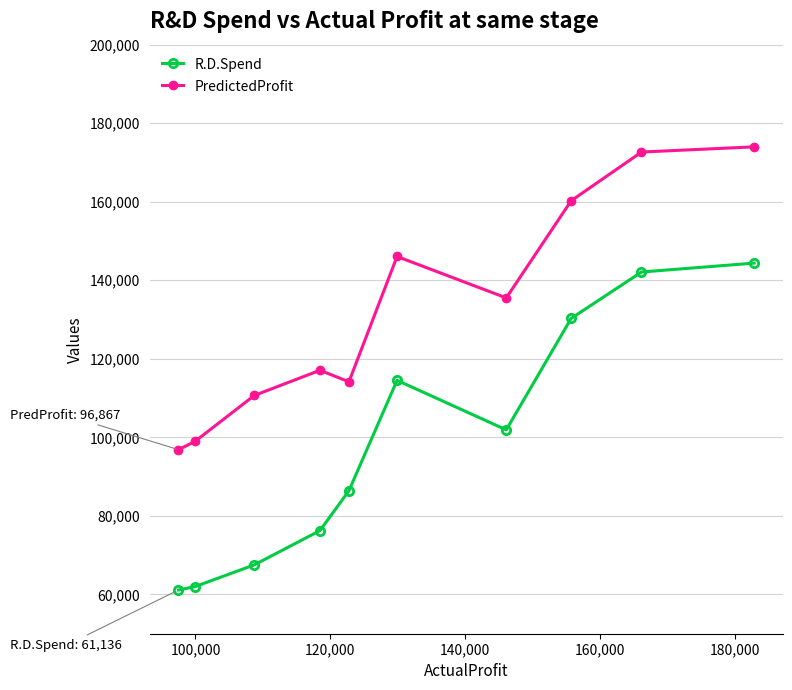

What is the value of the PredictedProfit point at the 9th from the left?

172655.6